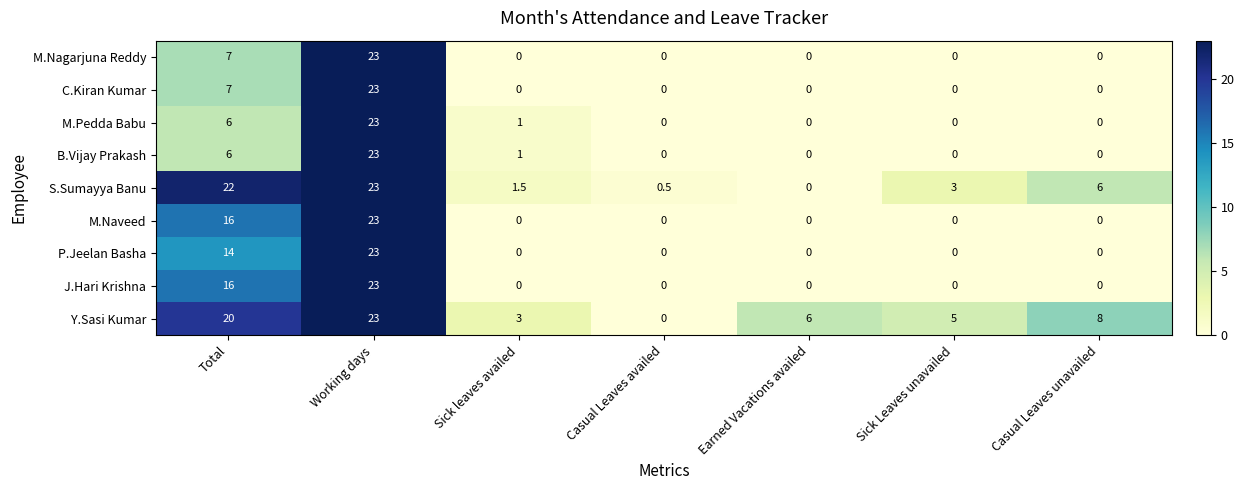

What is the difference between the maximum and minimum values in the Y.Sasi Kumar series?

23.0